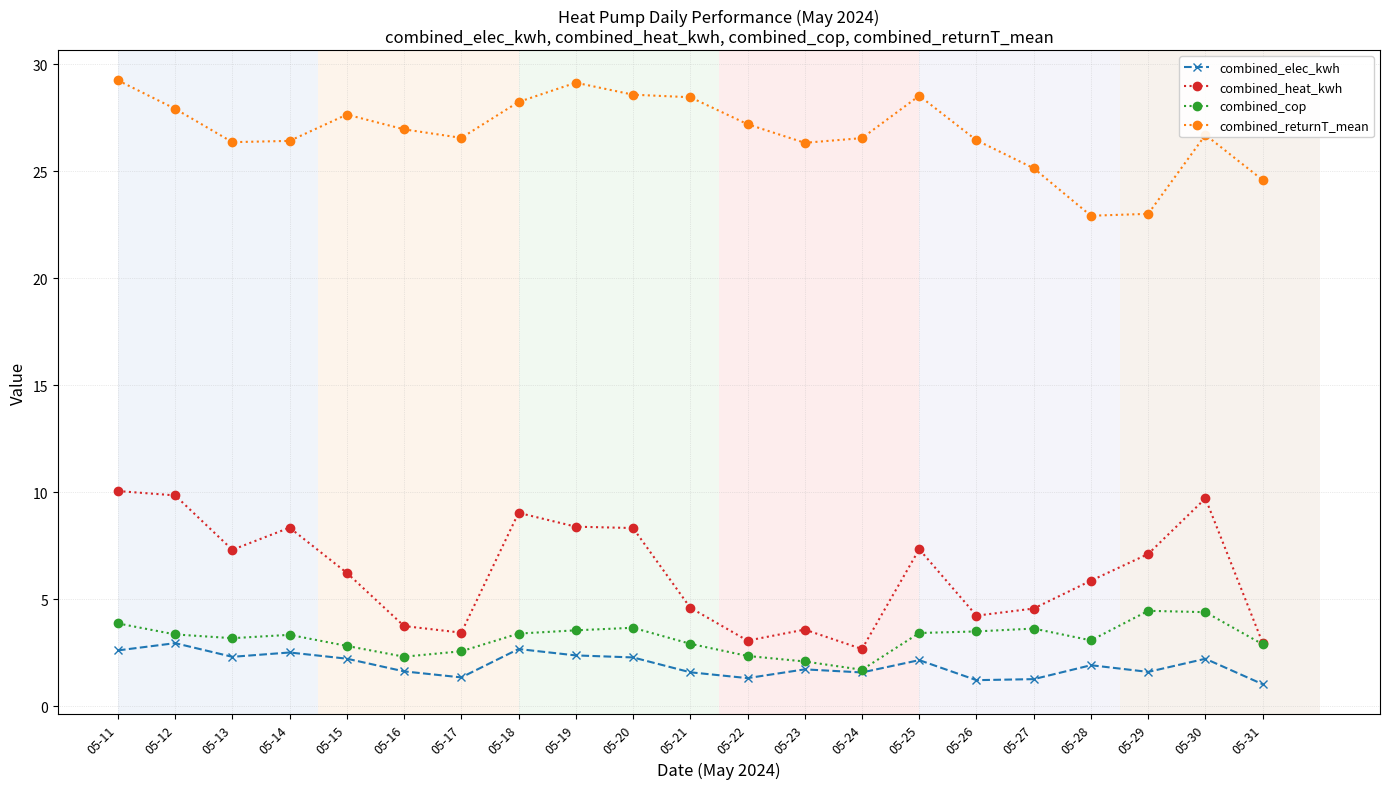

What is the sum of the combined_cop values at 05-16 and 05-12?

5.7